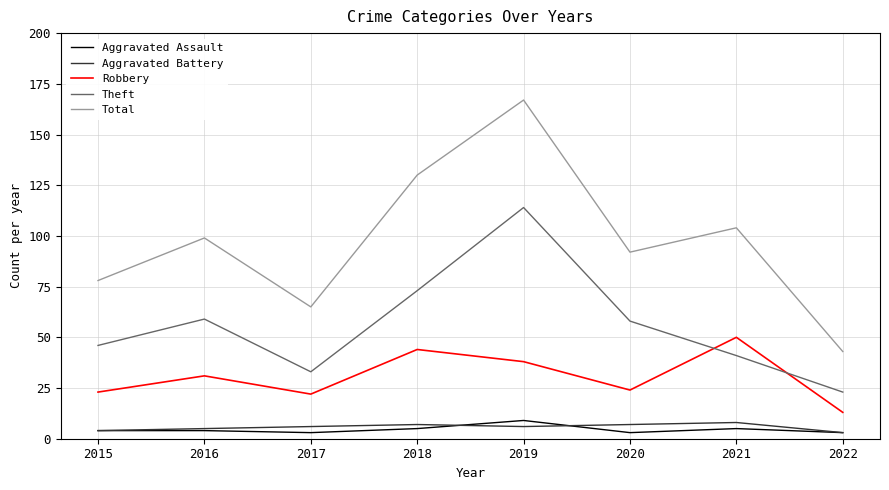

Between 2017 and 2020, which series saw the biggest shift?

Total